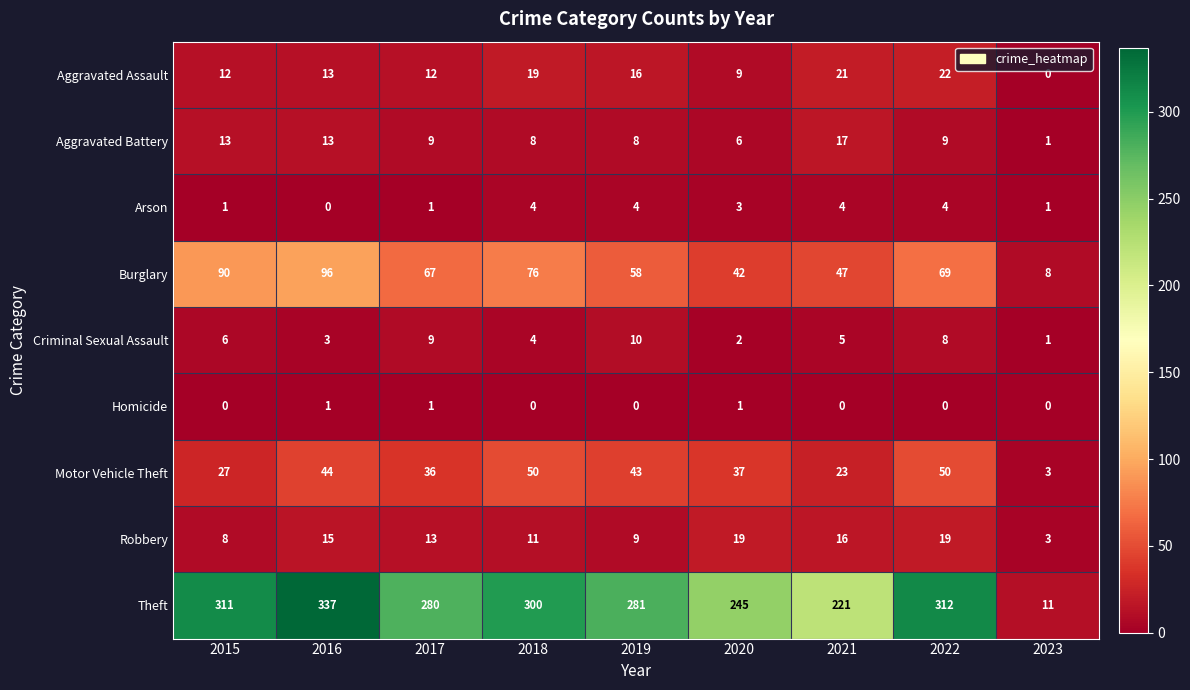

What is the total value across all series at 2023?

28